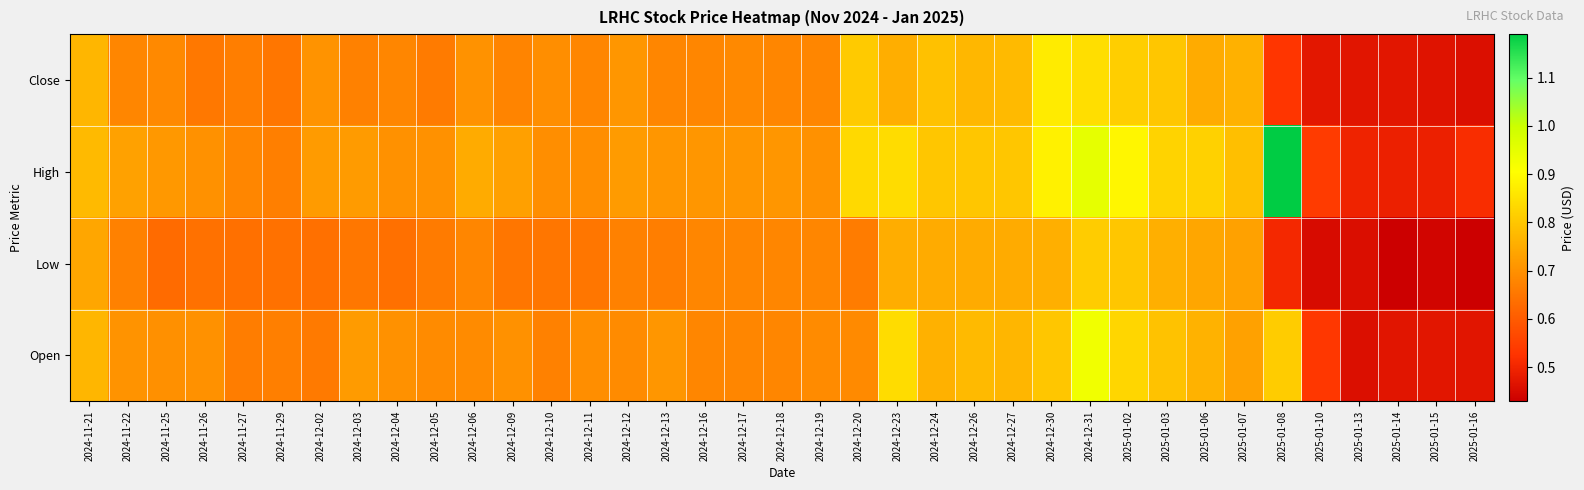

Reading left to right, extract all data points from this chart.

Close: 2024-11-21=0.8	2024-11-22=0.7	2024-11-25=0.7	2024-11-26=0.7	2024-11-27=0.7	2024-11-29=0.7	2024-12-02=0.7	2024-12-03=0.7	2024-12-04=0.7	2024-12-05=0.7	2024-12-06=0.7	2024-12-09=0.7	2024-12-10=0.7	2024-12-11=0.7	2024-12-12=0.7	2024-12-13=0.7	2024-12-16=0.7	2024-12-17=0.7	2024-12-18=0.7	2024-12-19=0.7	2024-12-20=0.8	2024-12-23=0.8	2024-12-24=0.8	2024-12-26=0.8	2024-12-27=0.8	2024-12-30=0.9	2024-12-31=0.8	2025-01-02=0.8	2025-01-03=0.8	2025-01-06=0.8	2025-01-07=0.8	2025-01-08=0.5	2025-01-10=0.5	2025-01-13=0.5	2025-01-14=0.5	2025-01-15=0.5	2025-01-16=0.5
High: 2024-11-21=0.8	2024-11-22=0.7	2024-11-25=0.7	2024-11-26=0.7	2024-11-27=0.7	2024-11-29=0.7	2024-12-02=0.7	2024-12-03=0.7	2024-12-04=0.7	2024-12-05=0.7	2024-12-06=0.7	2024-12-09=0.7	2024-12-10=0.7	2024-12-11=0.7	2024-12-12=0.7	2024-12-13=0.7	2024-12-16=0.7	2024-12-17=0.7	2024-12-18=0.7	2024-12-19=0.7	2024-12-20=0.8	2024-12-23=0.8	2024-12-24=0.8	2024-12-26=0.8	2024-12-27=0.8	2024-12-30=0.9	2024-12-31=0.9	2025-01-02=0.9	2025-01-03=0.8	2025-01-06=0.8	2025-01-07=0.8	2025-01-08=1.2	2025-01-10=0.5	2025-01-13=0.5	2025-01-14=0.5	2025-01-15=0.5	2025-01-16=0.5
Low: 2024-11-21=0.7	2024-11-22=0.7	2024-11-25=0.6	2024-11-26=0.6	2024-11-27=0.6	2024-11-29=0.6	2024-12-02=0.6	2024-12-03=0.7	2024-12-04=0.6	2024-12-05=0.7	2024-12-06=0.7	2024-12-09=0.7	2024-12-10=0.7	2024-12-11=0.7	2024-12-12=0.7	2024-12-13=0.7	2024-12-16=0.7	2024-12-17=0.7	2024-12-18=0.7	2024-12-19=0.7	2024-12-20=0.7	2024-12-23=0.8	2024-12-24=0.8	2024-12-26=0.8	2024-12-27=0.8	2024-12-30=0.8	2024-12-31=0.8	2025-01-02=0.8	2025-01-03=0.8	2025-01-06=0.7	2025-01-07=0.7	2025-01-08=0.5	2025-01-10=0.5	2025-01-13=0.5	2025-01-14=0.4	2025-01-15=0.4	2025-01-16=0.4
Open: 2024-11-21=0.8	2024-11-22=0.7	2024-11-25=0.7	2024-11-26=0.7	2024-11-27=0.7	2024-11-29=0.7	2024-12-02=0.7	2024-12-03=0.7	2024-12-04=0.7	2024-12-05=0.7	2024-12-06=0.7	2024-12-09=0.7	2024-12-10=0.7	2024-12-11=0.7	2024-12-12=0.7	2024-12-13=0.7	2024-12-16=0.7	2024-12-17=0.7	2024-12-18=0.7	2024-12-19=0.7	2024-12-20=0.7	2024-12-23=0.8	2024-12-24=0.8	2024-12-26=0.8	2024-12-27=0.8	2024-12-30=0.8	2024-12-31=0.9	2025-01-02=0.8	2025-01-03=0.8	2025-01-06=0.8	2025-01-07=0.7	2025-01-08=0.8	2025-01-10=0.5	2025-01-13=0.5	2025-01-14=0.5	2025-01-15=0.5	2025-01-16=0.5